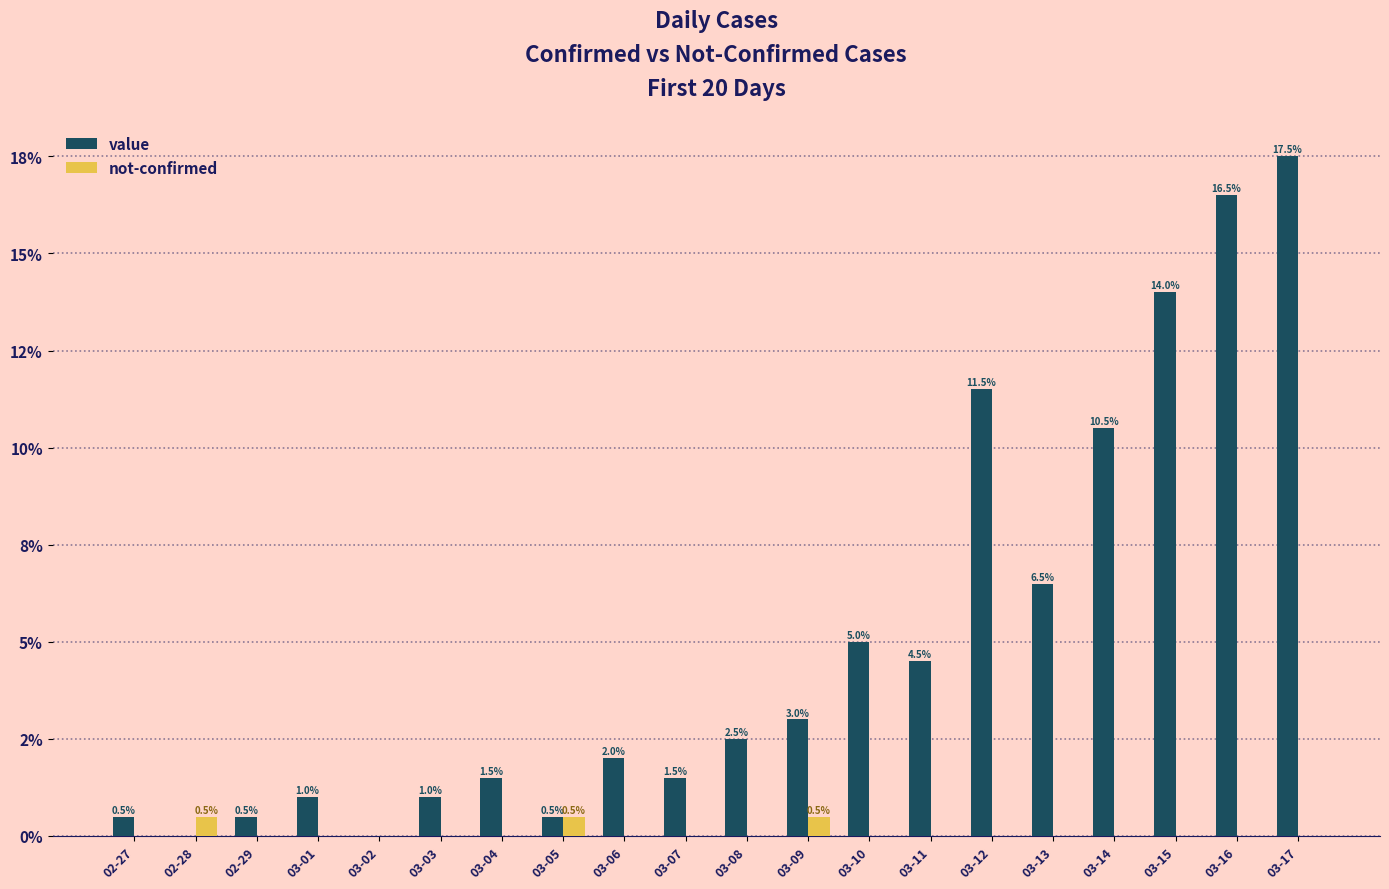

What are all the series names shown in the legend?

value, not-confirmed